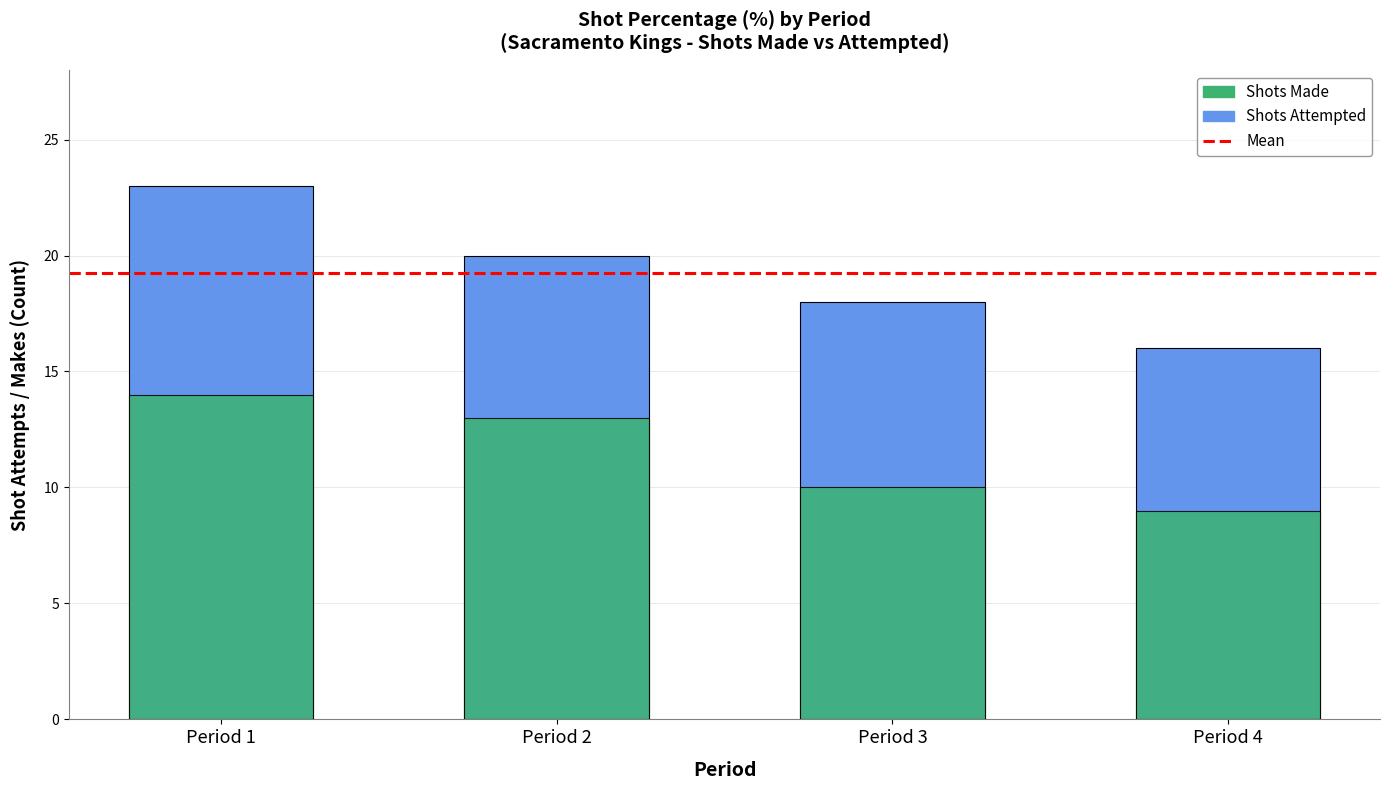

What is the difference between the shots_attempted values at Period 1 and Period 3?

5